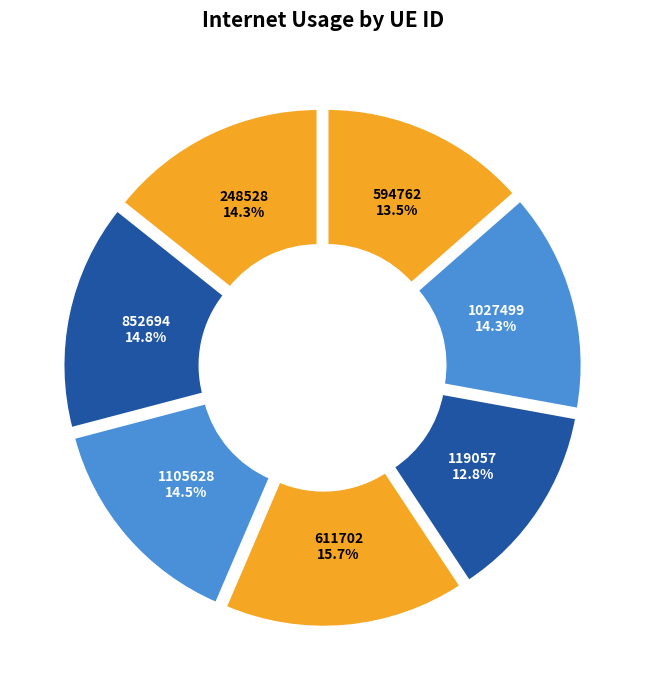

Which slice is the largest?

611702